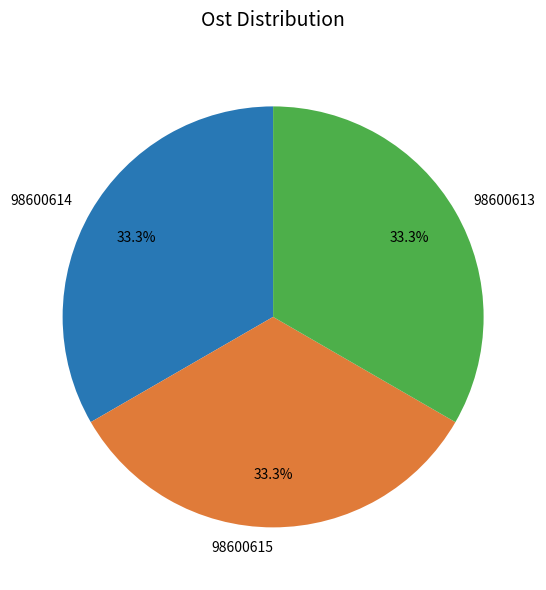

What is the ratio of the value at 98600614 to the value at 98600613?

1.0